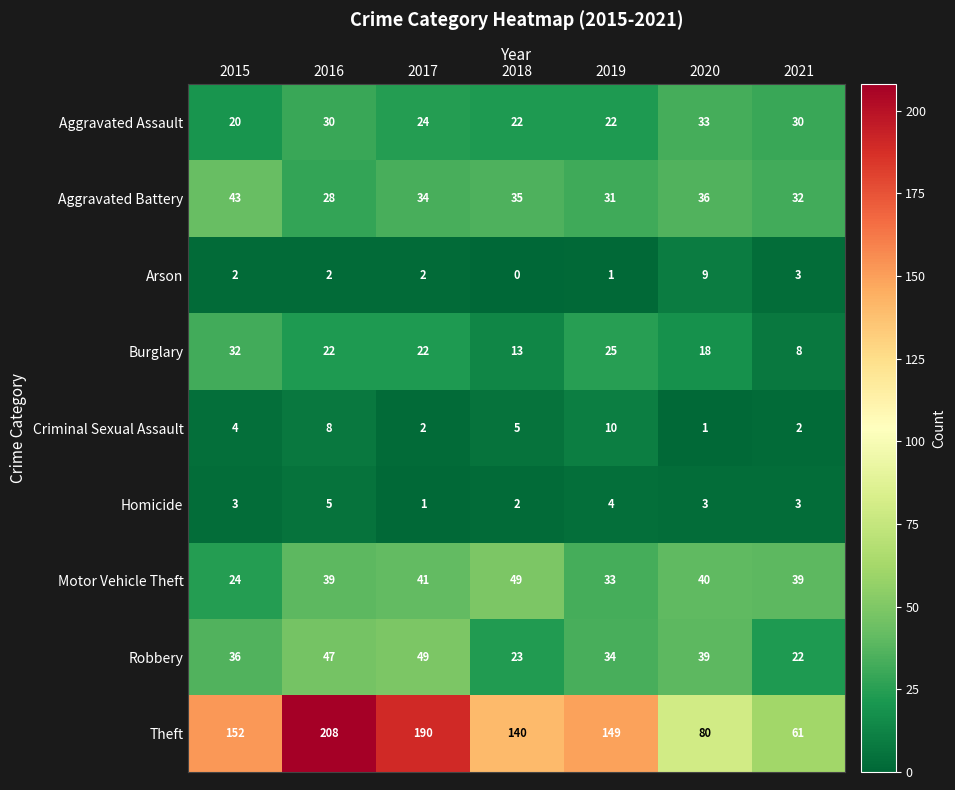

At how many categories does at least one series exceed 189?

2